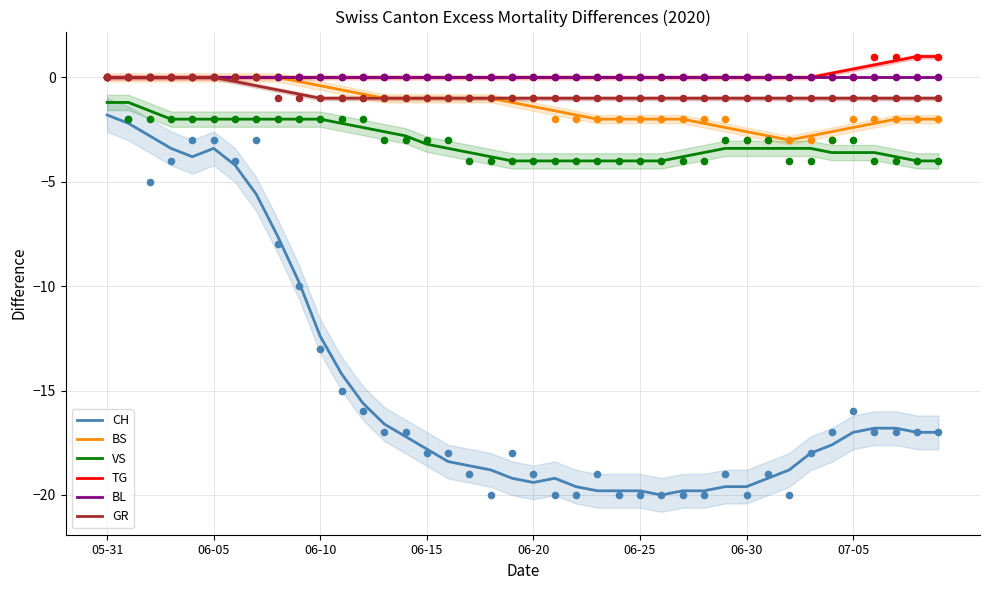

Which series has the largest total across all categories?

TG